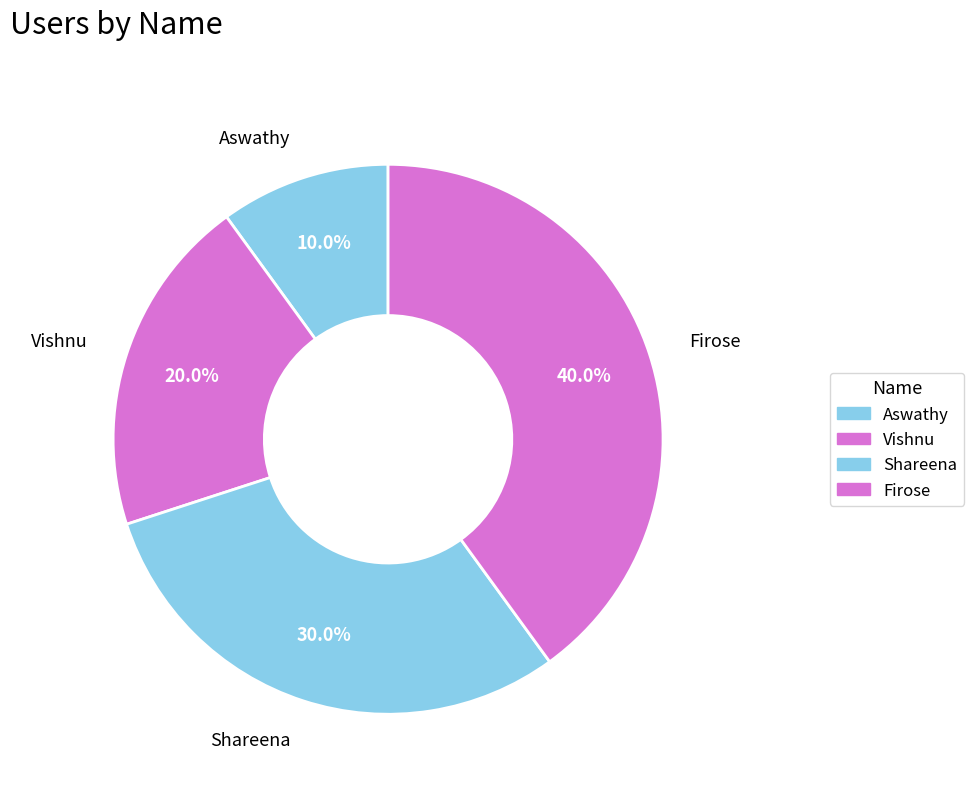

How many slices are in this pie chart?

4